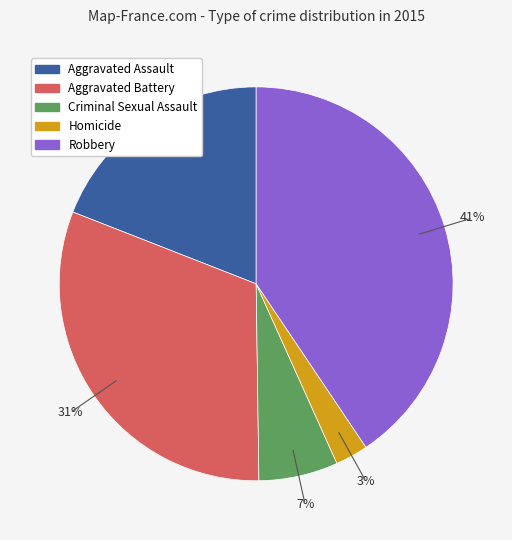

Which slice is the largest?

Robbery